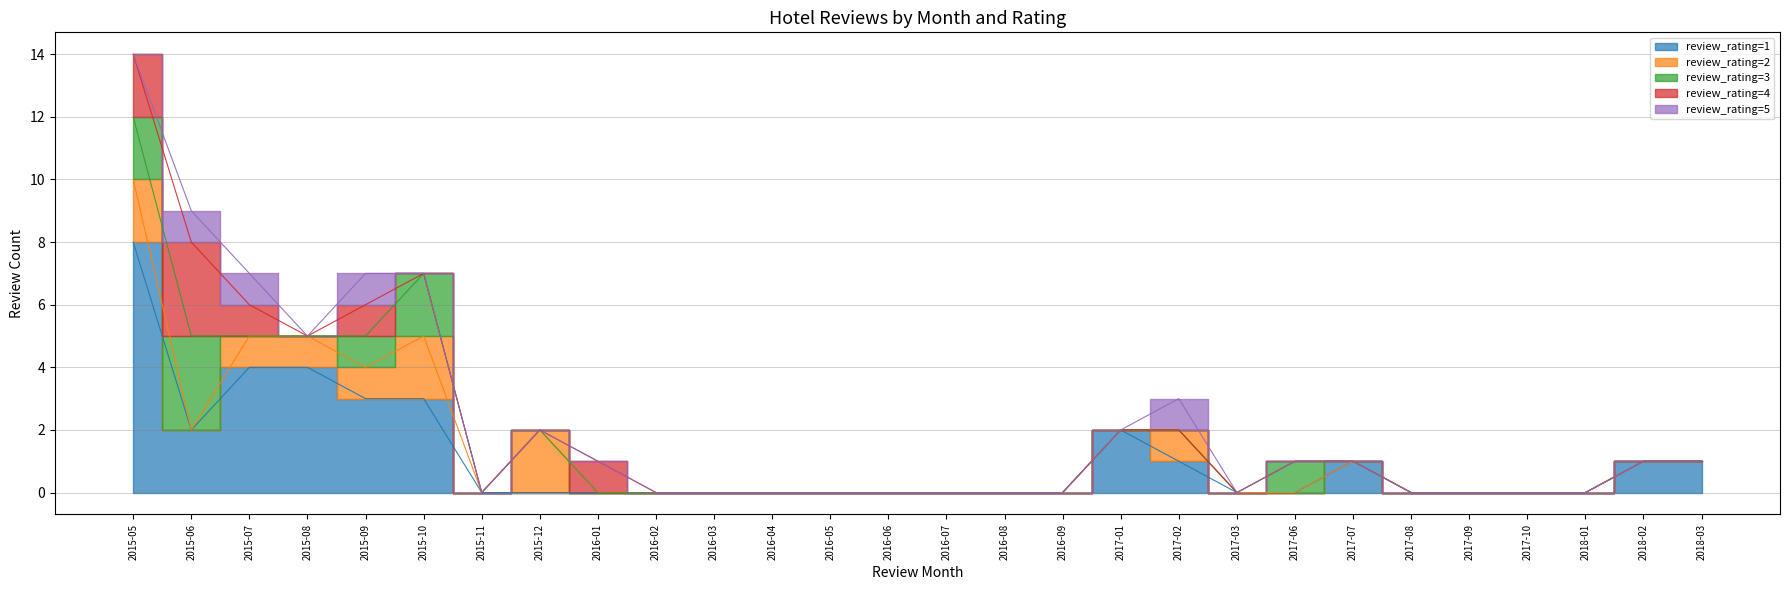

How many lines are shown in the chart?

5